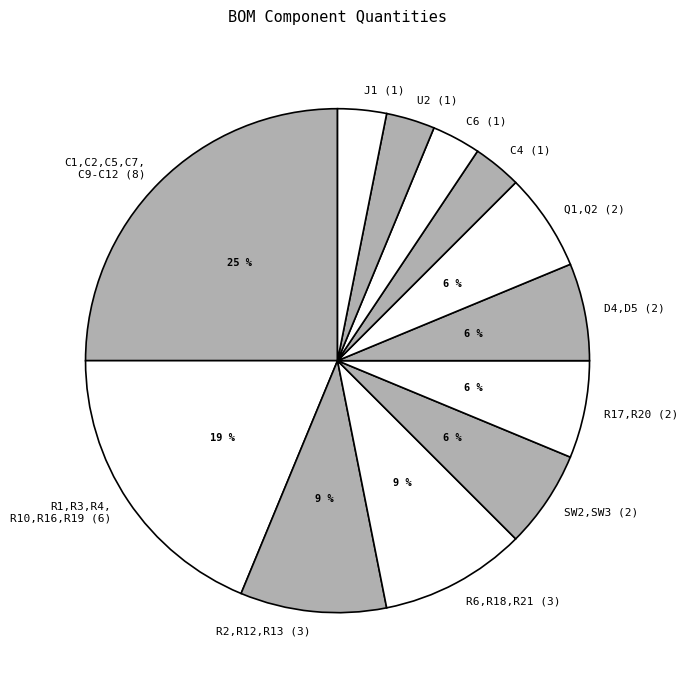

Which slice is the largest?

C1,C2,C5,C7, C9-C12 (8)